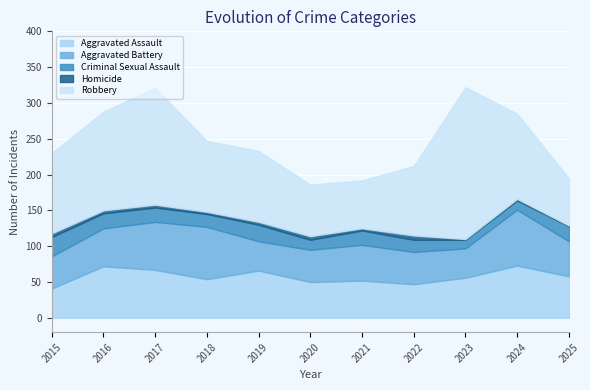

What is the value of the Aggravated Assault point at the 3rd from the left?

67